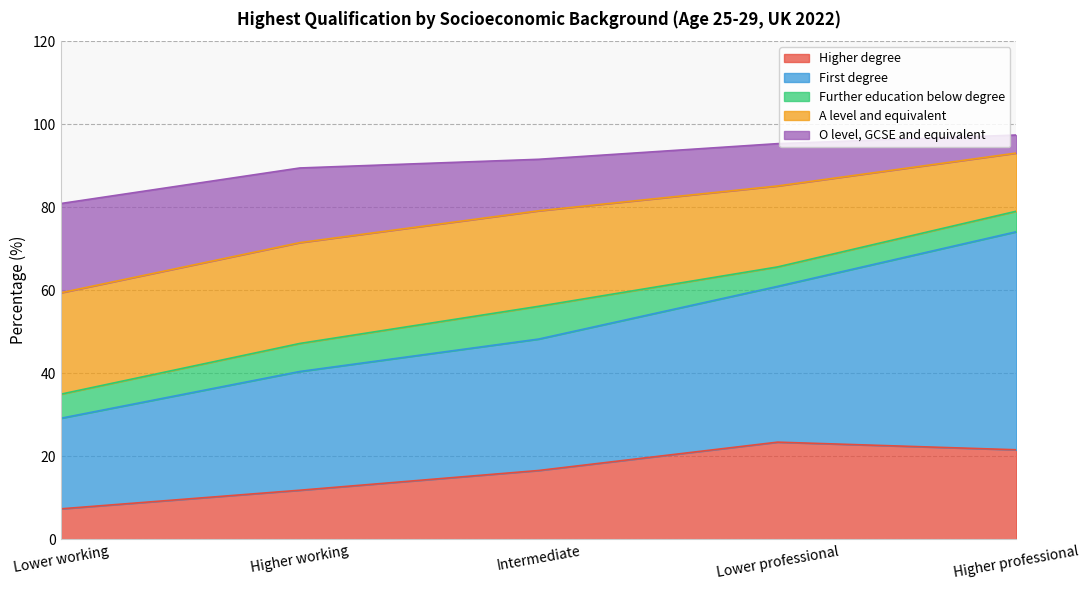

True or false: A level and equivalent and O level, GCSE and equivalent cross at least once.

False